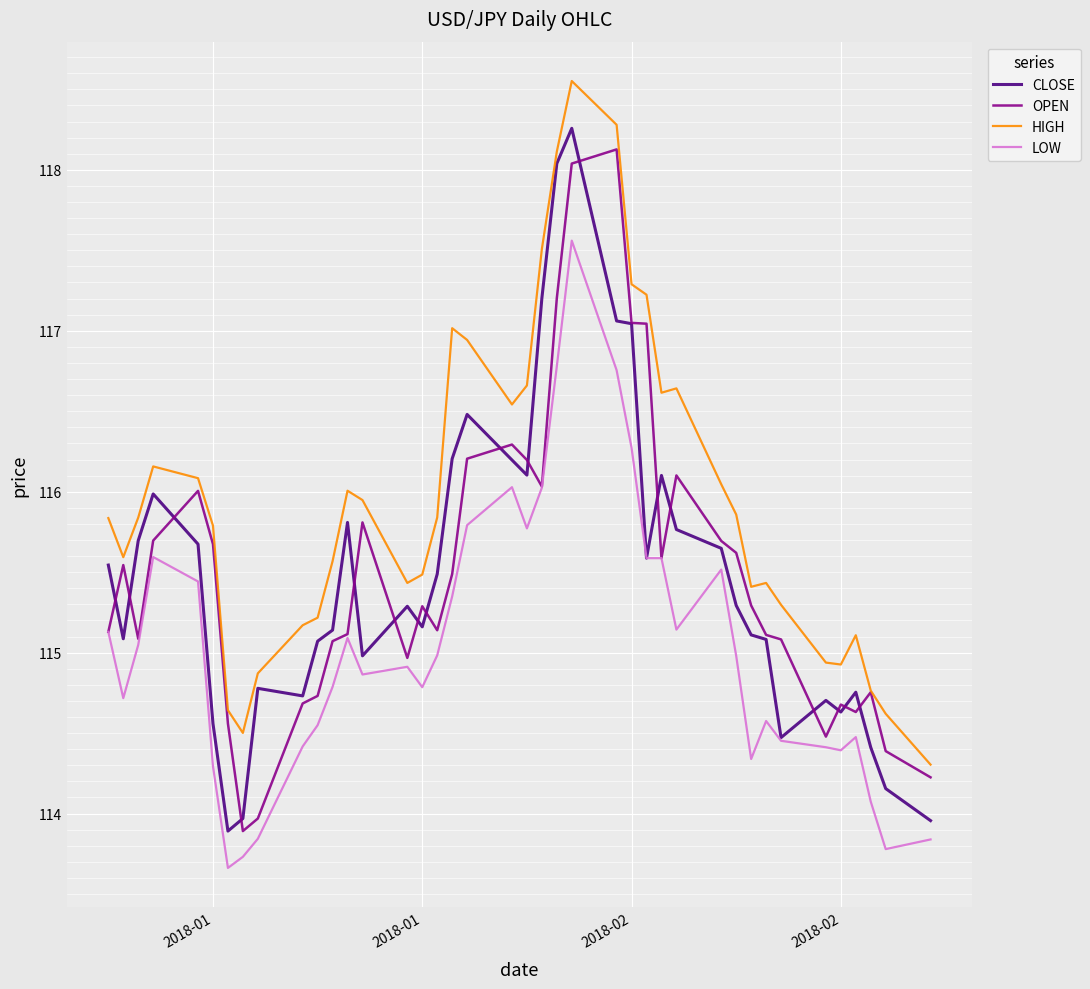

Which series has the largest range (max minus min)?

CLOSE